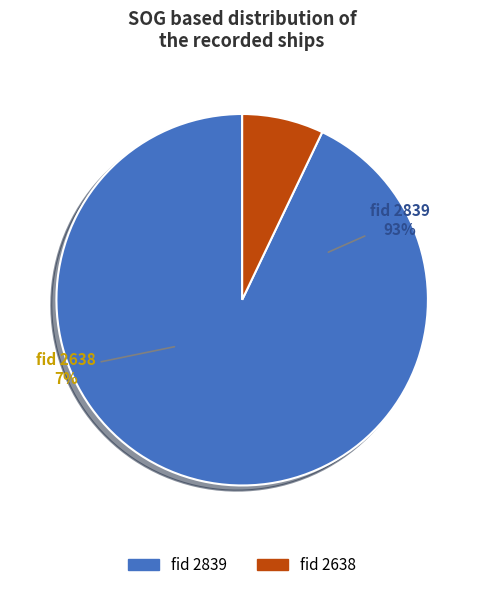

Combined, what portion of the pie is 2638 and 2839?

100.0%